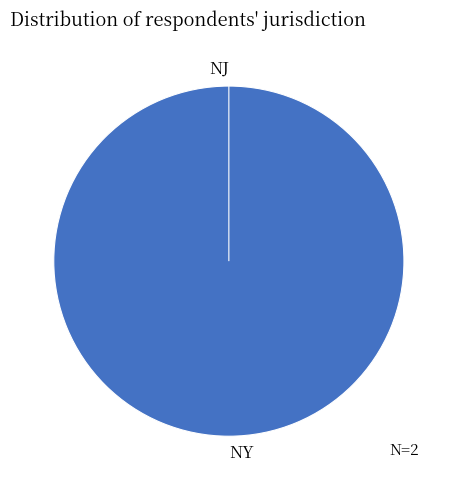

To the nearest percent, what portion does NY represent?

100%